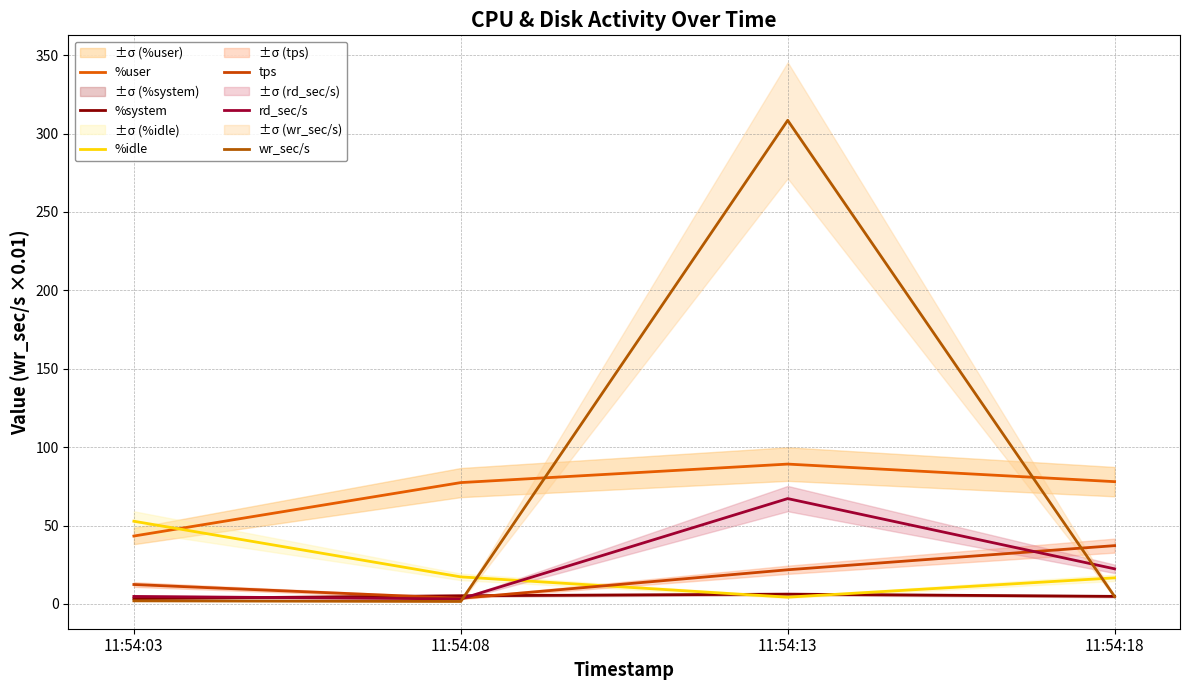

How many interior local valleys does the rd_sec/s series have?

1